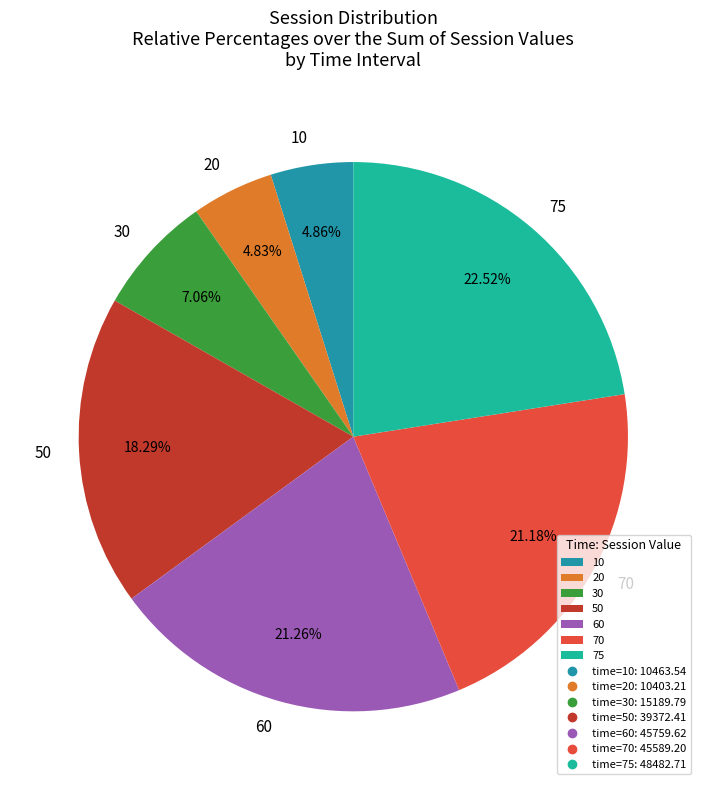

Is there a majority slice in this chart?

No